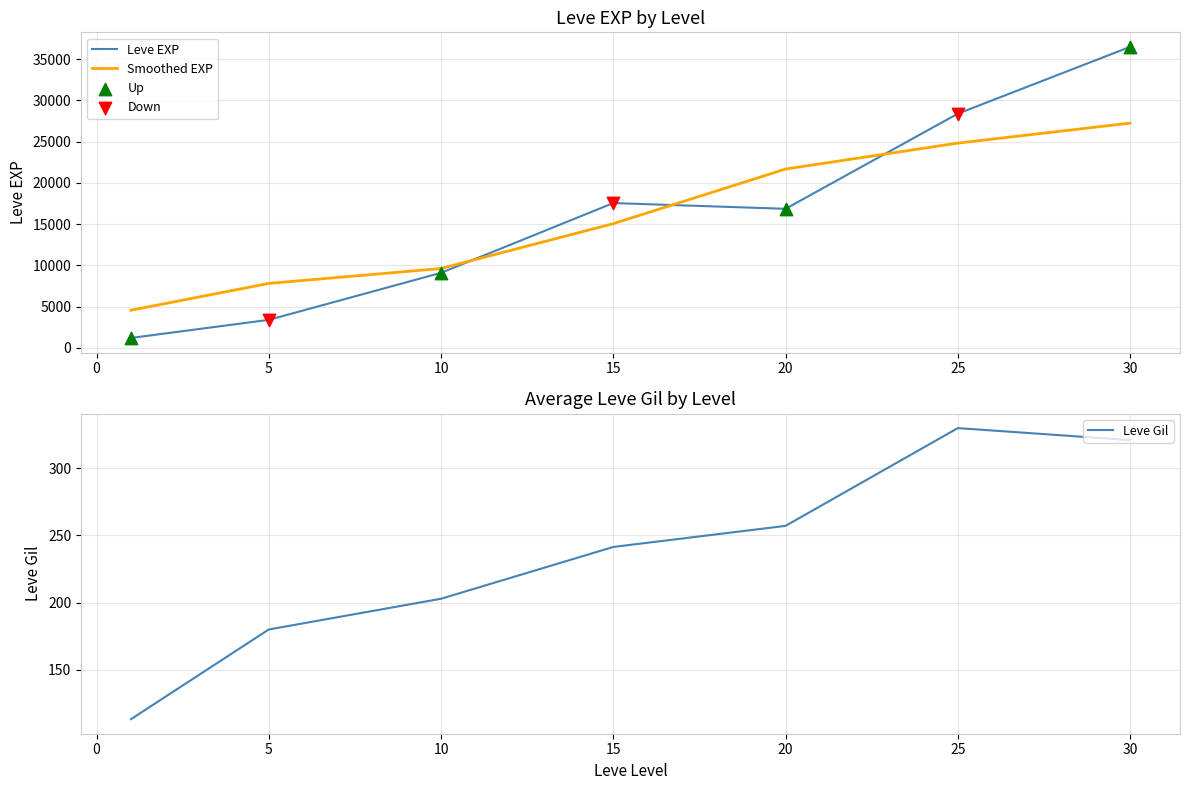

Is the value of Leve EXP at 10 greater than the value of Leve Gil at −5?

Yes